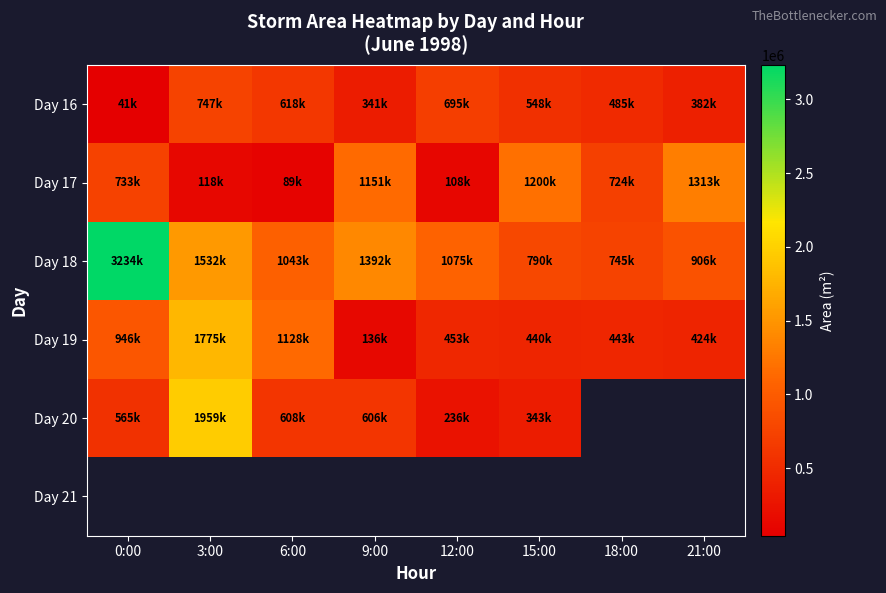

How many data points does each series have?

8